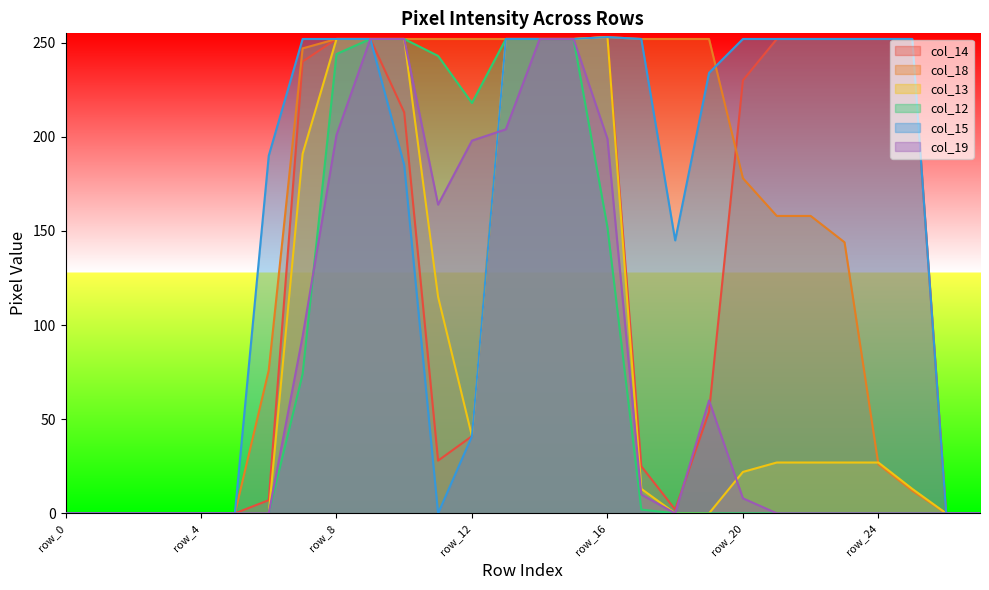

True or false: col_19 and col_18 cross at least once.

False